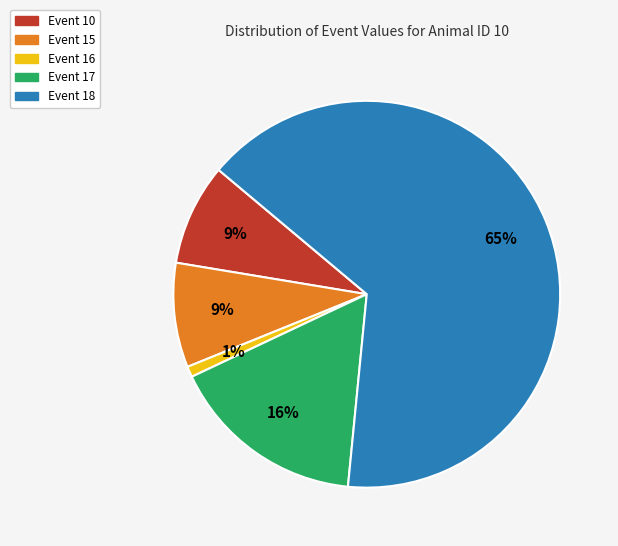

To the nearest percent, what percentage of the pie is Event 15?

9%